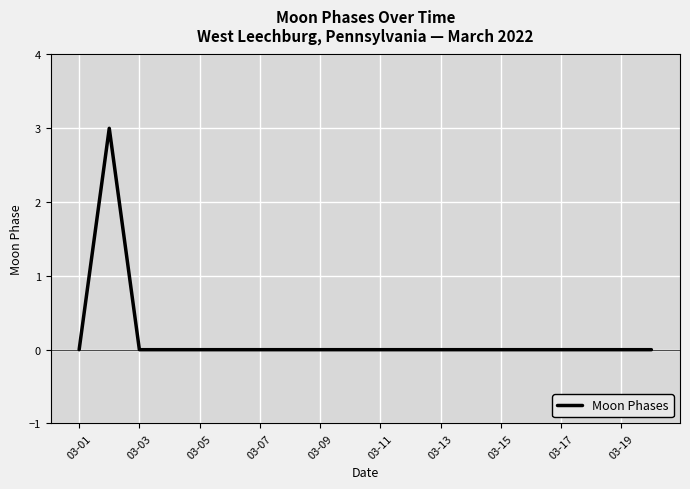

What is the difference between the maximum and minimum values?

3